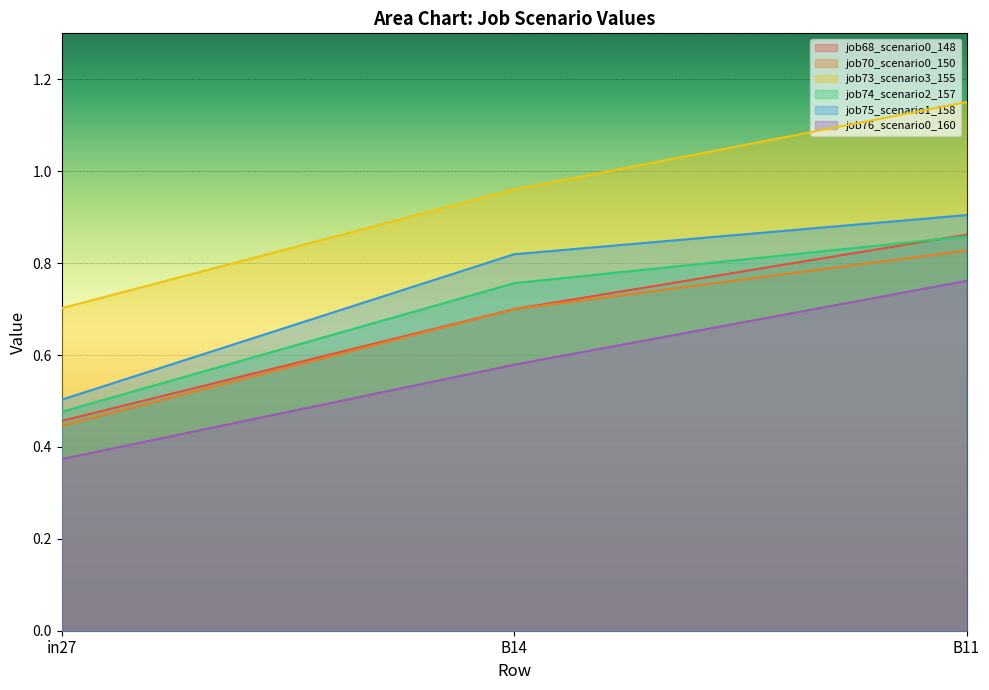

The value of job68_scenario0_148 at B11 is 0.9. True or false?

True